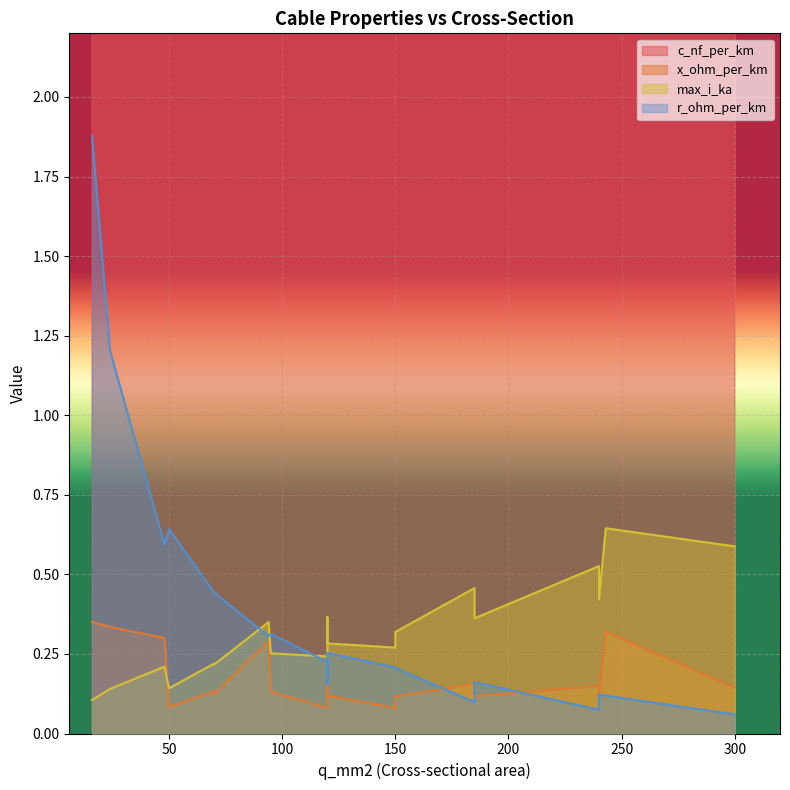

What is the spread (max minus min) of values at 300?

143.9